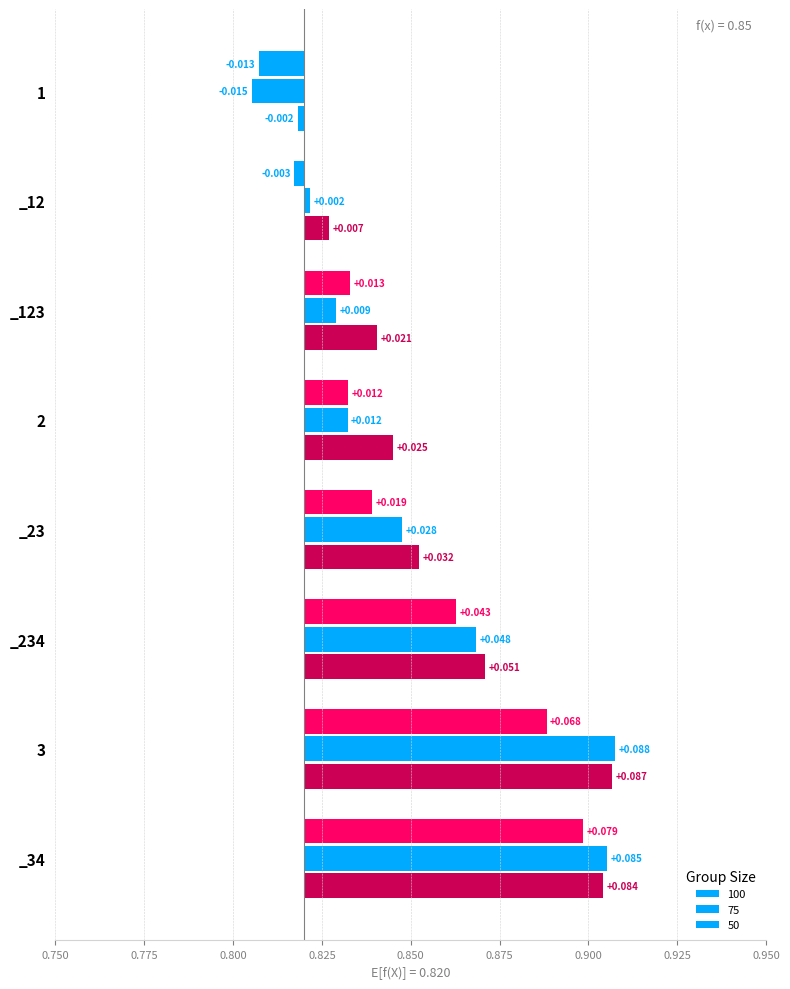

How many bars are there in total?

24